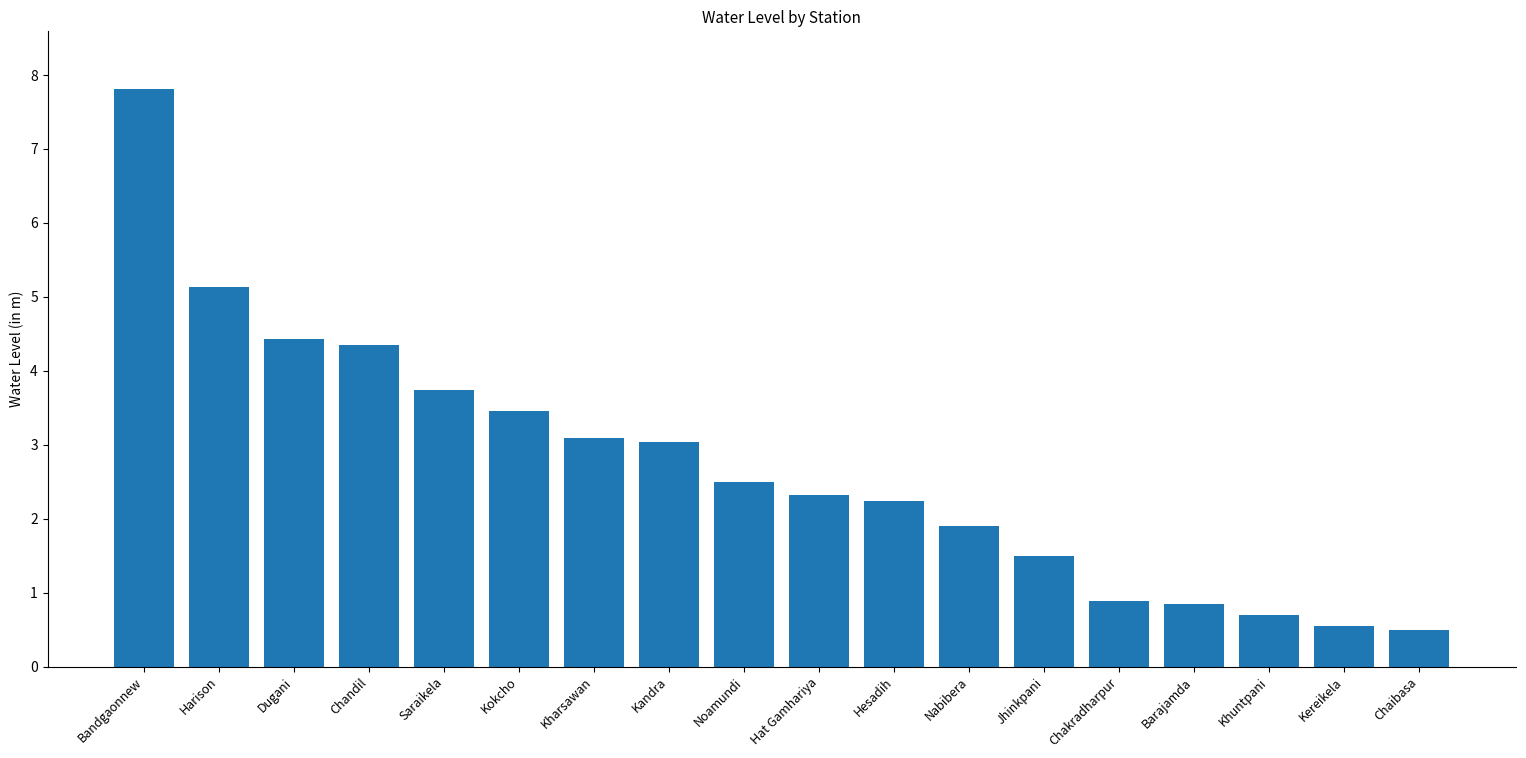

Which has a higher value, Harison or Barajamda?

Harison